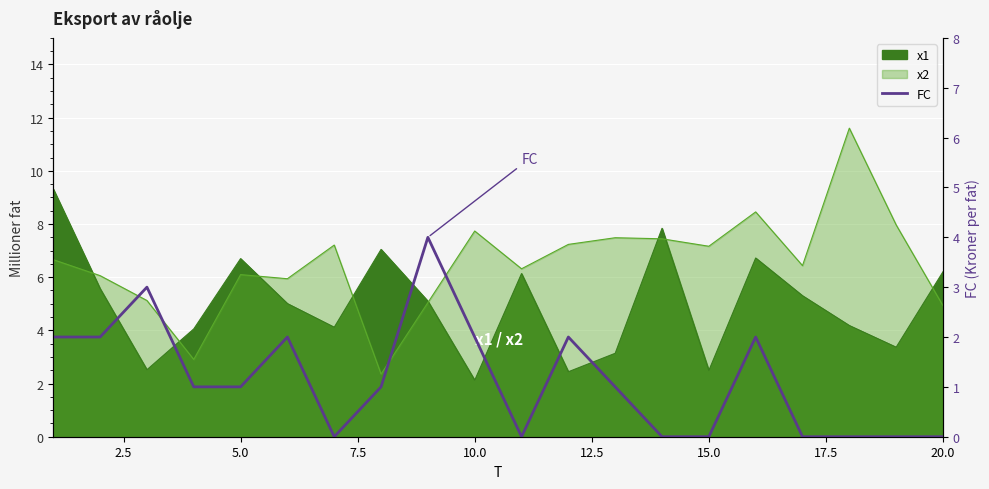

Does the chart display data point markers on the line(s)?

No